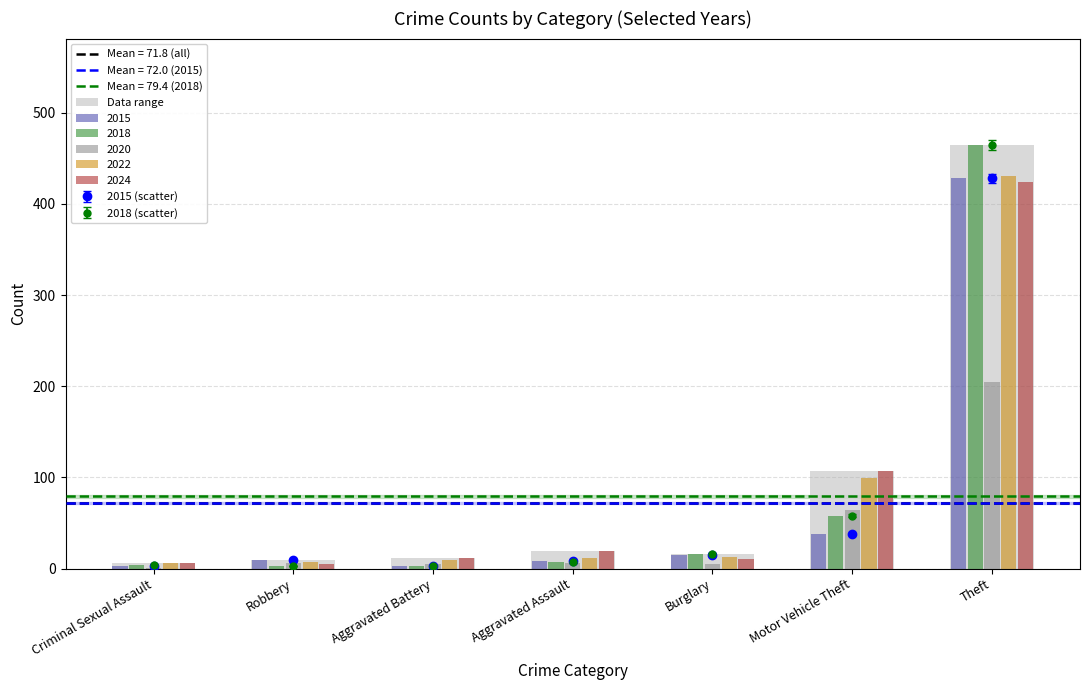

What position from the left is Aggravated Assault?

4